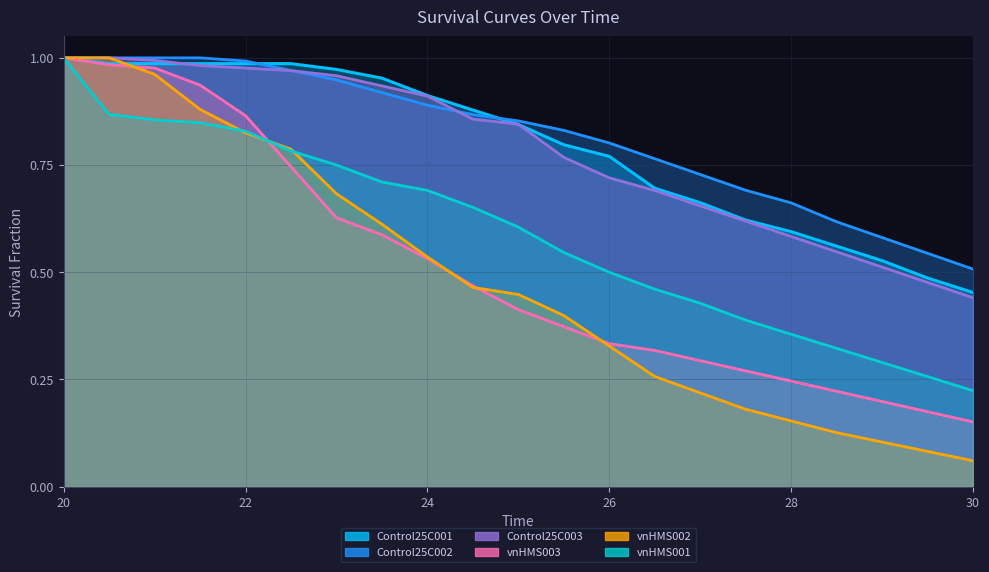

Reading right to left, extract all data points from this chart.

Control25C001: 0.5	0.5	0.5	0.6	0.6	0.6	0.7	0.7	0.8	0.8	0.8	0.9	0.9	1.0	1.0	1.0	1.0	1.0	1.0	1.0	1.0
Control25C002: 0.5	0.5	0.6	0.6	0.7	0.7	0.7	0.8	0.8	0.8	0.9	0.9	0.9	0.9	0.9	1.0	1.0	1.0	1.0	1.0	1.0
Control25C003: 0.4	0.5	0.5	0.5	0.6	0.6	0.7	0.7	0.7	0.8	0.8	0.9	0.9	0.9	1.0	1.0	1.0	1.0	1.0	1.0	1.0
vnHMS001: 0.2	0.3	0.3	0.3	0.4	0.4	0.4	0.5	0.5	0.5	0.6	0.7	0.7	0.7	0.8	0.8	0.8	0.8	0.9	0.9	1.0
vnHMS002: 0.1	0.1	0.1	0.1	0.2	0.2	0.2	0.3	0.3	0.4	0.4	0.5	0.5	0.6	0.7	0.8	0.8	0.9	1.0	1.0	1.0
vnHMS003: 0.2	0.2	0.2	0.2	0.2	0.3	0.3	0.3	0.3	0.4	0.4	0.5	0.5	0.6	0.6	0.7	0.9	0.9	1.0	1.0	1.0